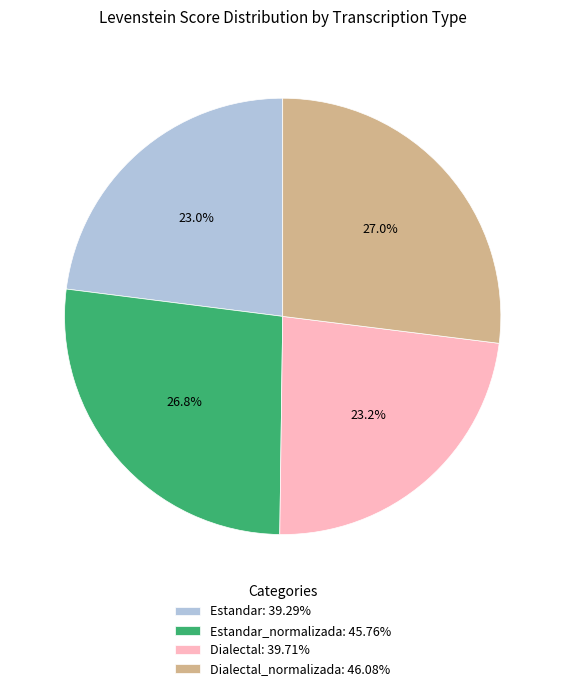

Count the number of slices in the pie.

4